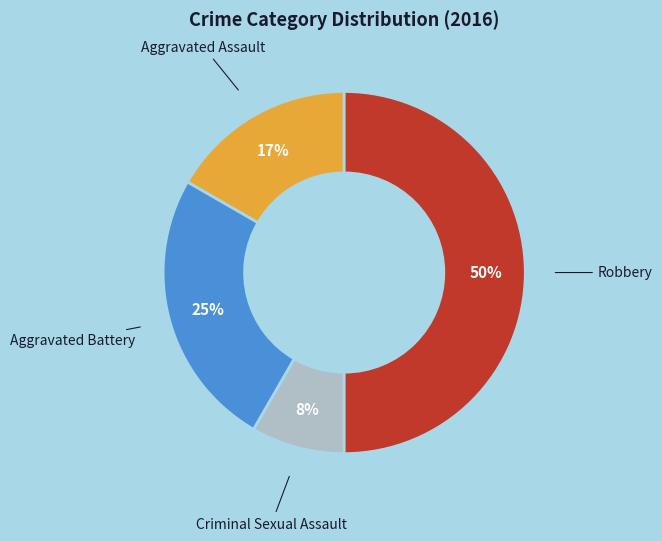

To the nearest percent, what is the difference between the largest and smallest slice percentages?

42%